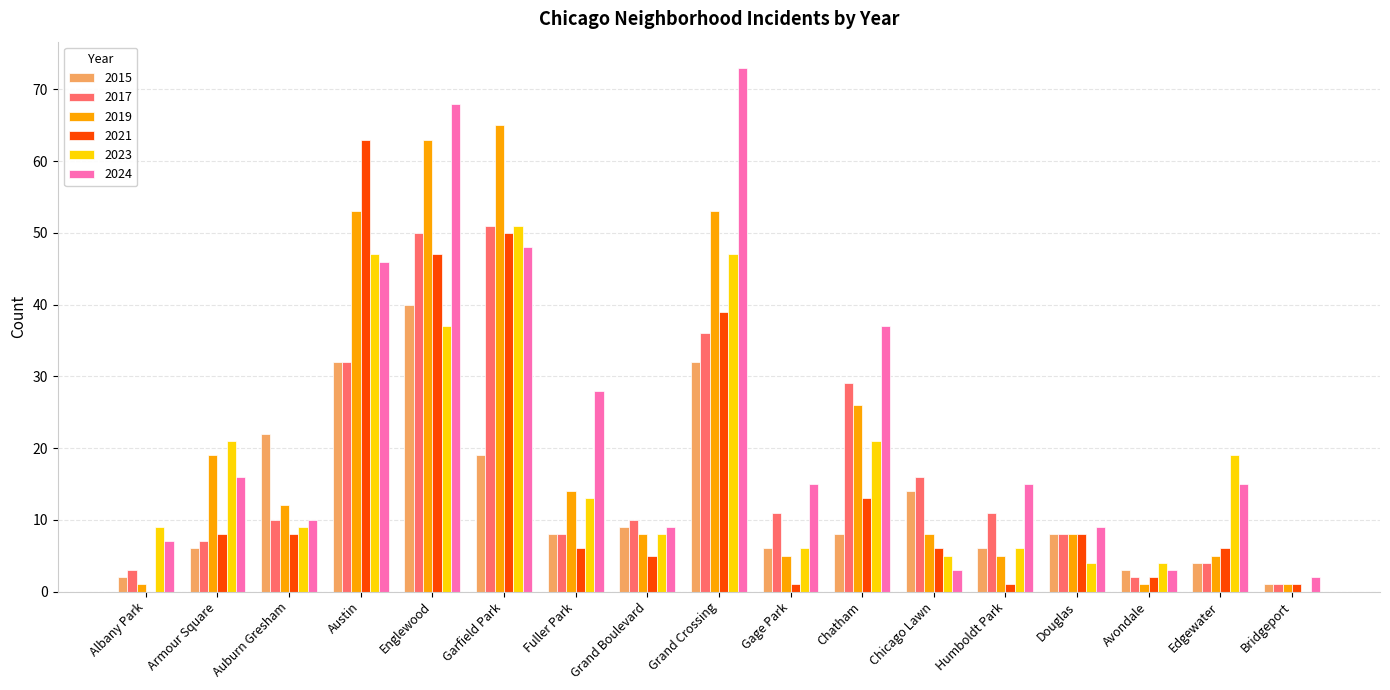

Is it true that 2017 equals 7 at Armour Square?

True